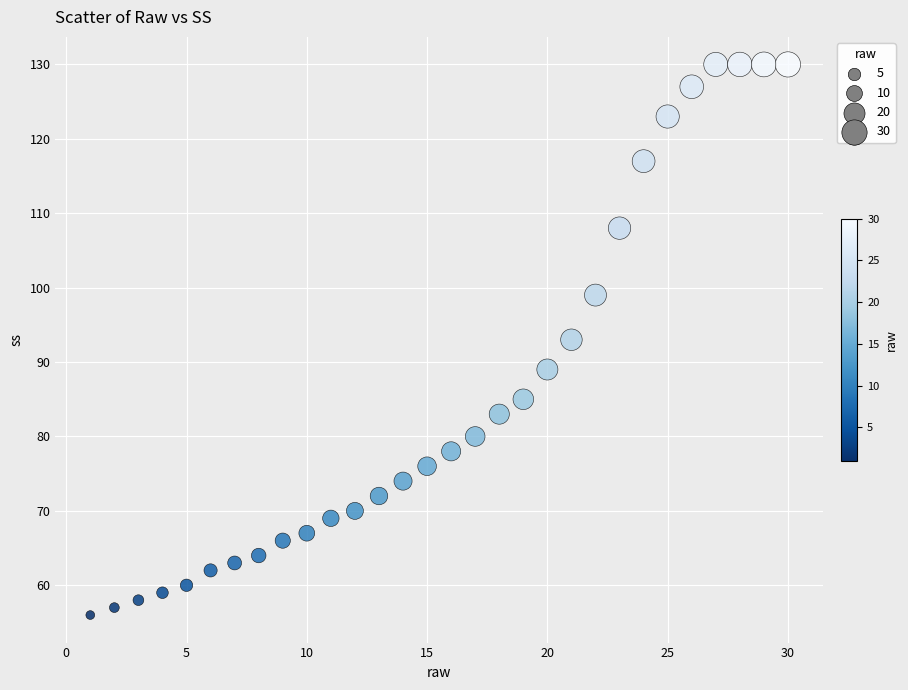

What is the range of Y values (max minus min)?

74